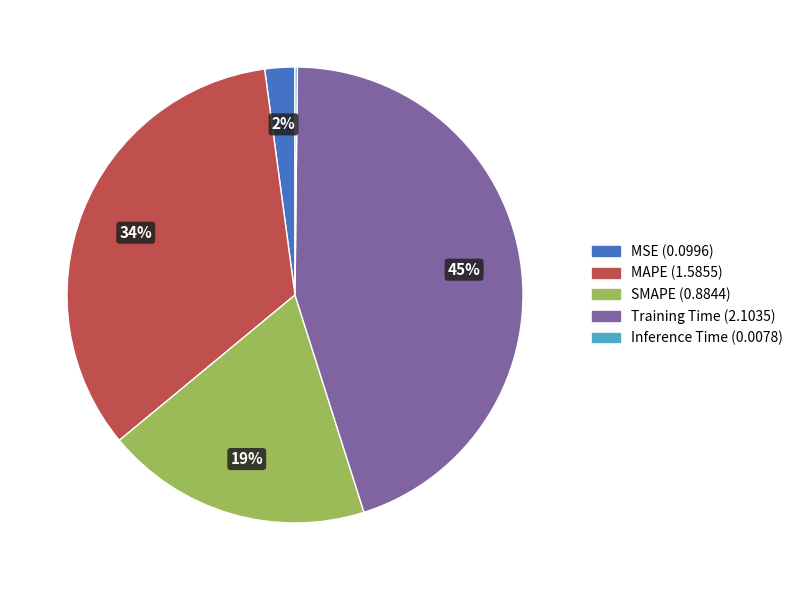

To the nearest percent, what percentage of the pie is MAPE?

34%